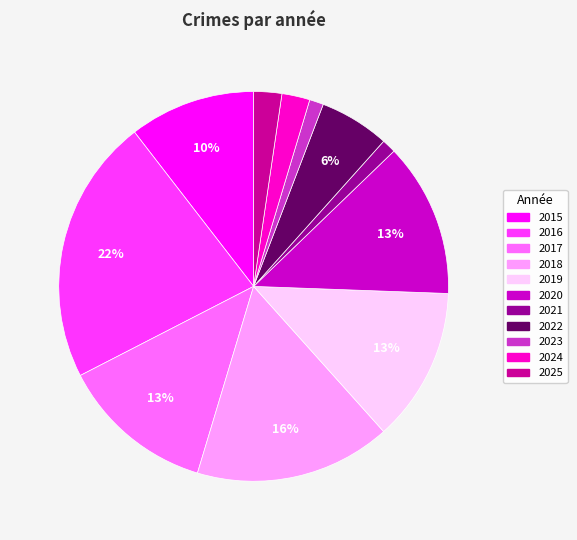

Combined, do 2019 and 2023 account for over 50%?

No